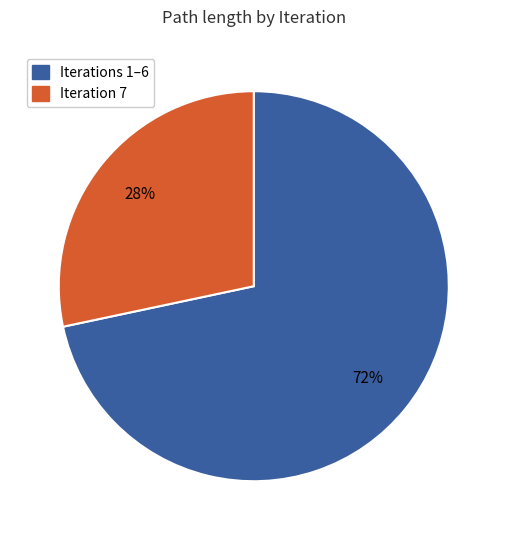

Is there any slice that represents more than half of the pie?

Yes